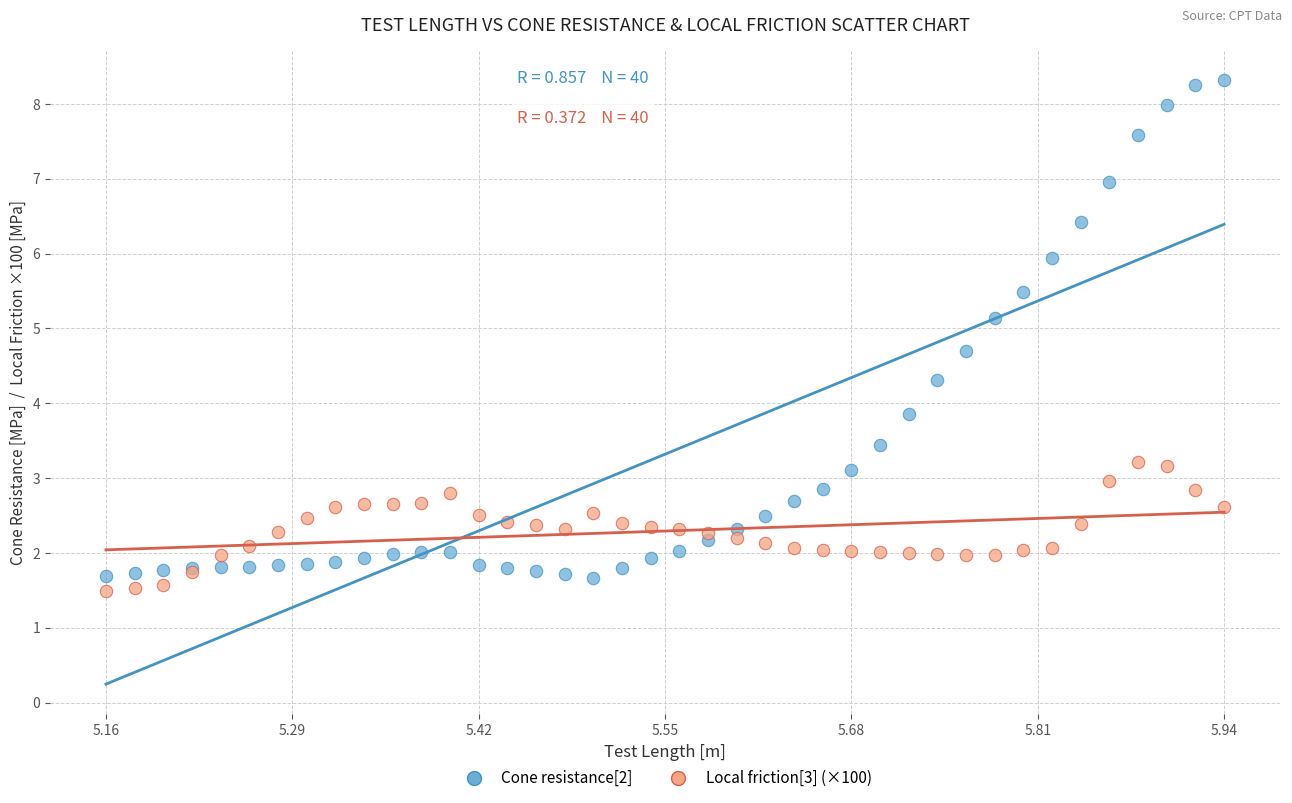

Which series reaches the maximum Y coordinate?

Cone resistance[2]